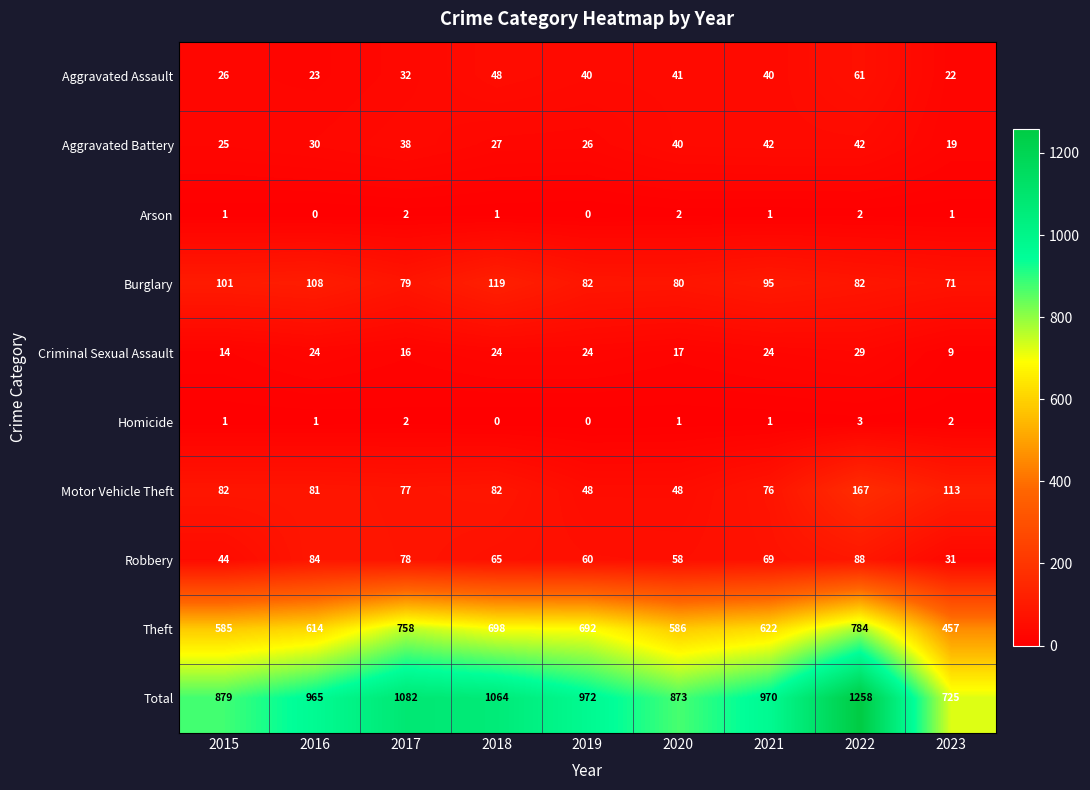

The value of Motor Vehicle Theft at 2015 is 82. True or false?

True